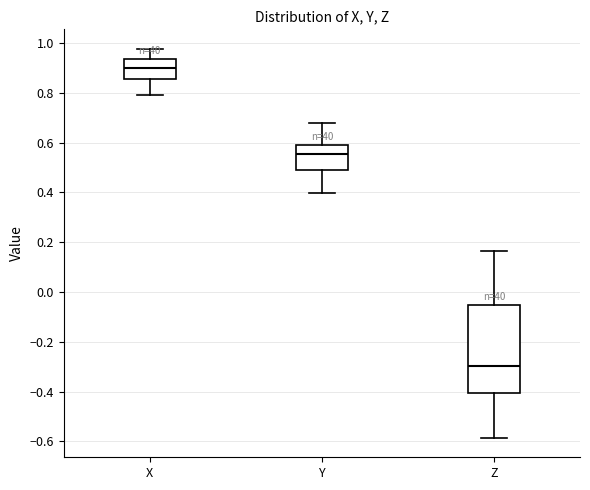

Reading left to right, transcribe this box plot: for each box, give where its median line is, the range the box spans, and where its two whiskers end, as read against the y-axis. The values are not printed on the chart, so give them approximately, as read against the axis.

X: median 0.90, box 0.86 to 0.94, whiskers 0.80 to 0.98
Y: median 0.56, box 0.50 to 0.60, whiskers 0.40 to 0.68
Z: median -0.30, box -0.40 to -0.06, whiskers -0.58 to 0.16